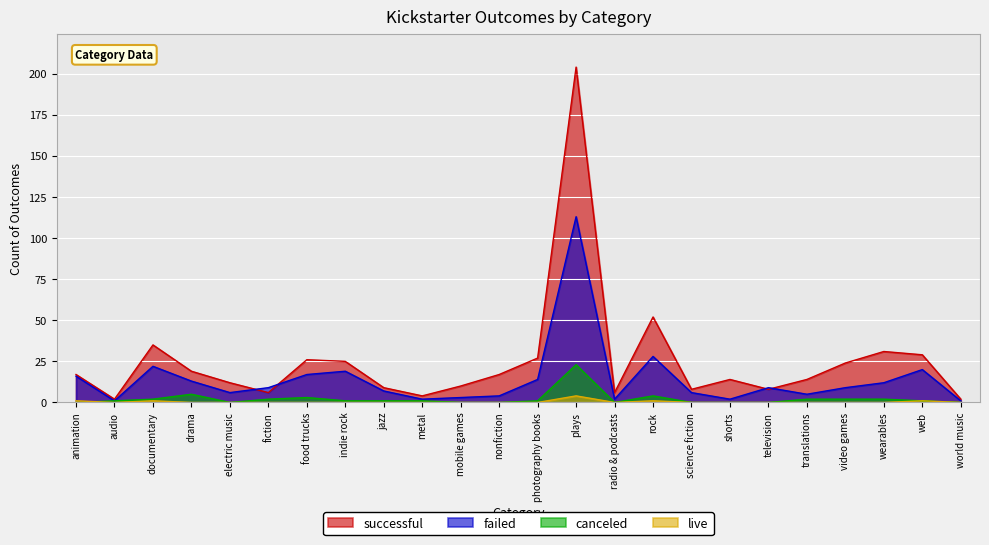

True or false: live and successful intersect in this chart.

False